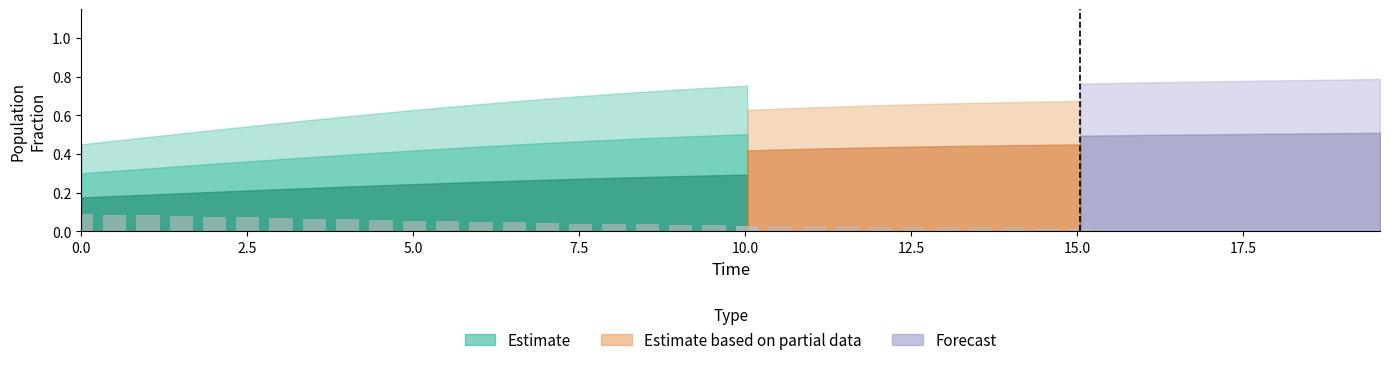

What is the value of the C bar at the 13th from the left?

0.3